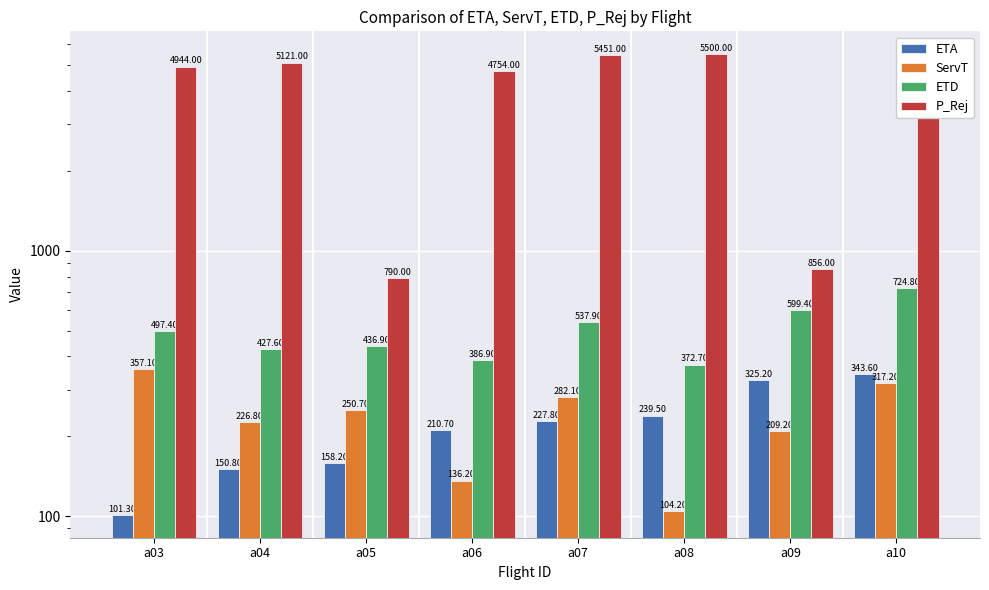

What is the difference between the maximum and minimum values in the ETD series?

352.1